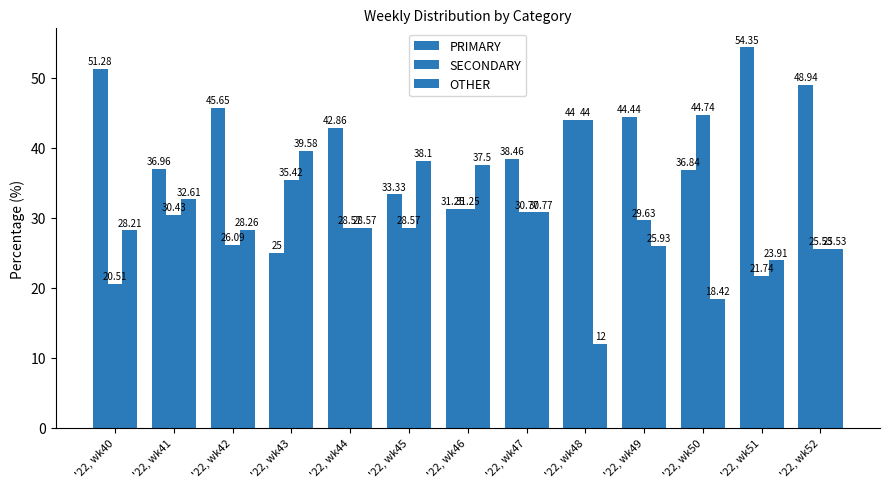

How many series are shown in this chart?

3